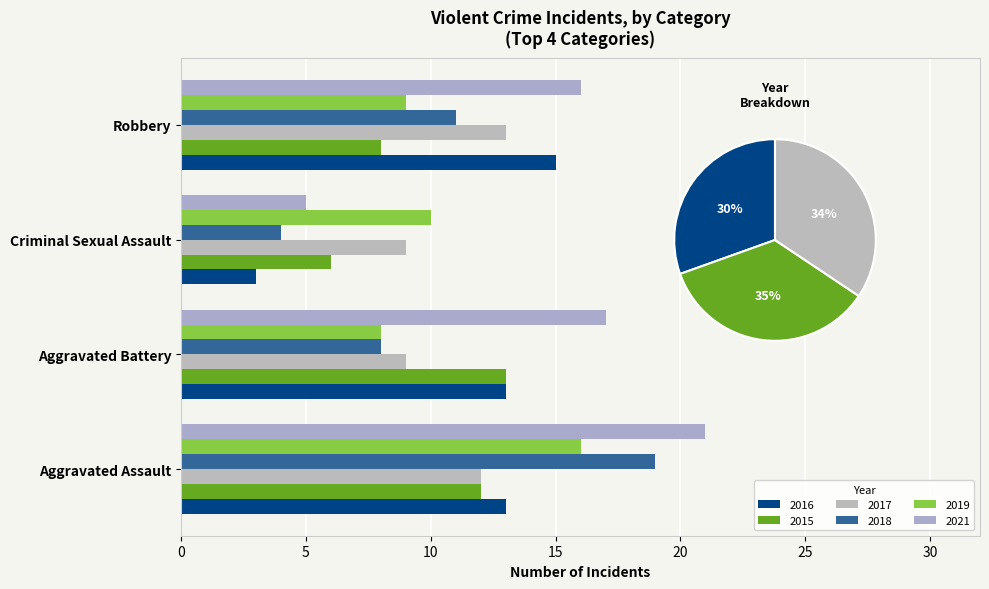

How many groups of bars are there?

4